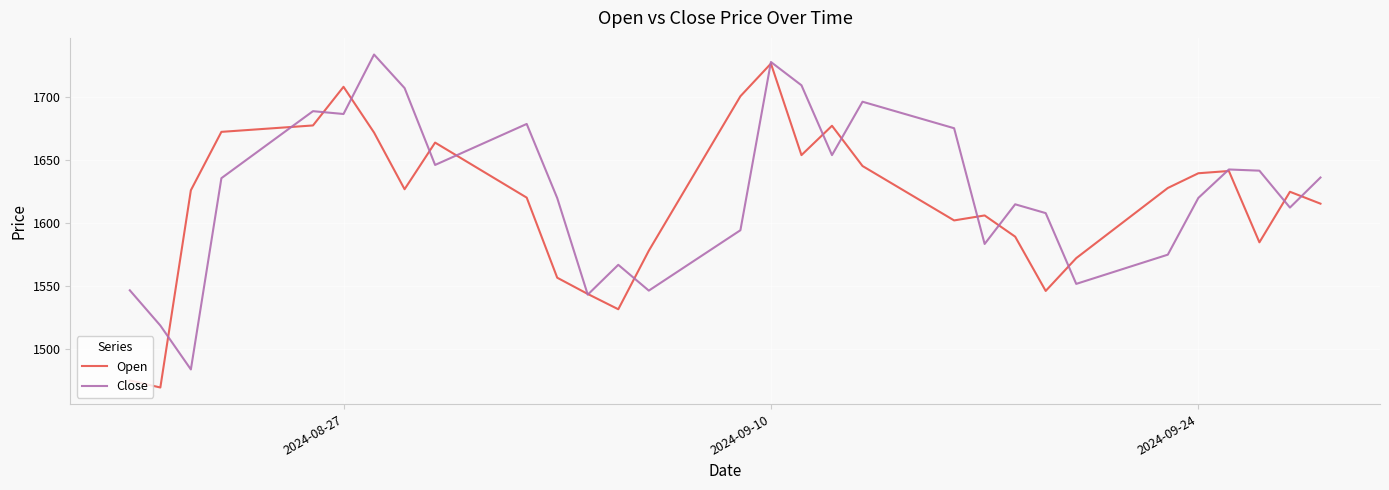

What are all the series names shown in the legend?

Open, Close